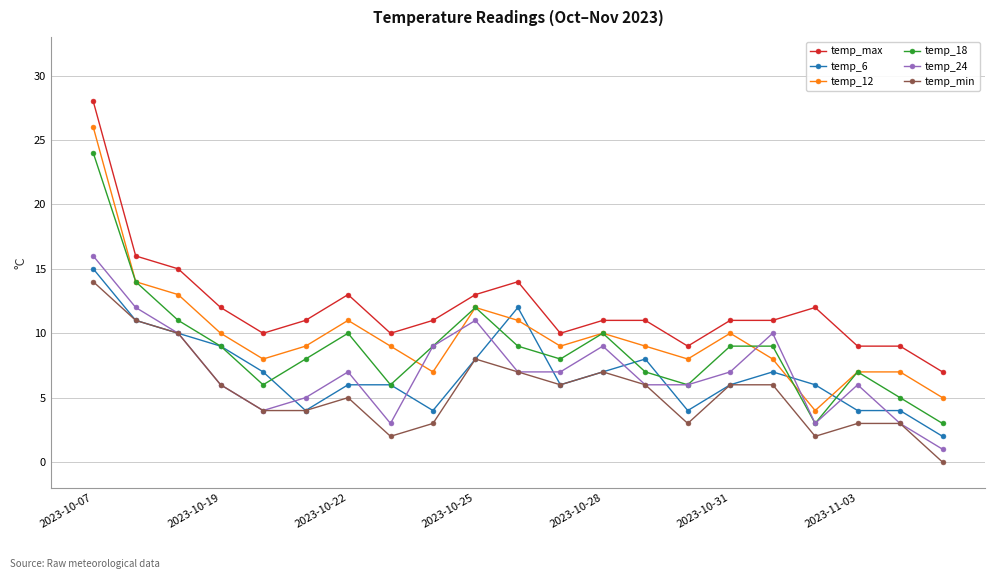

True or false: temp_24 has more than 2 interior local peaks.

True